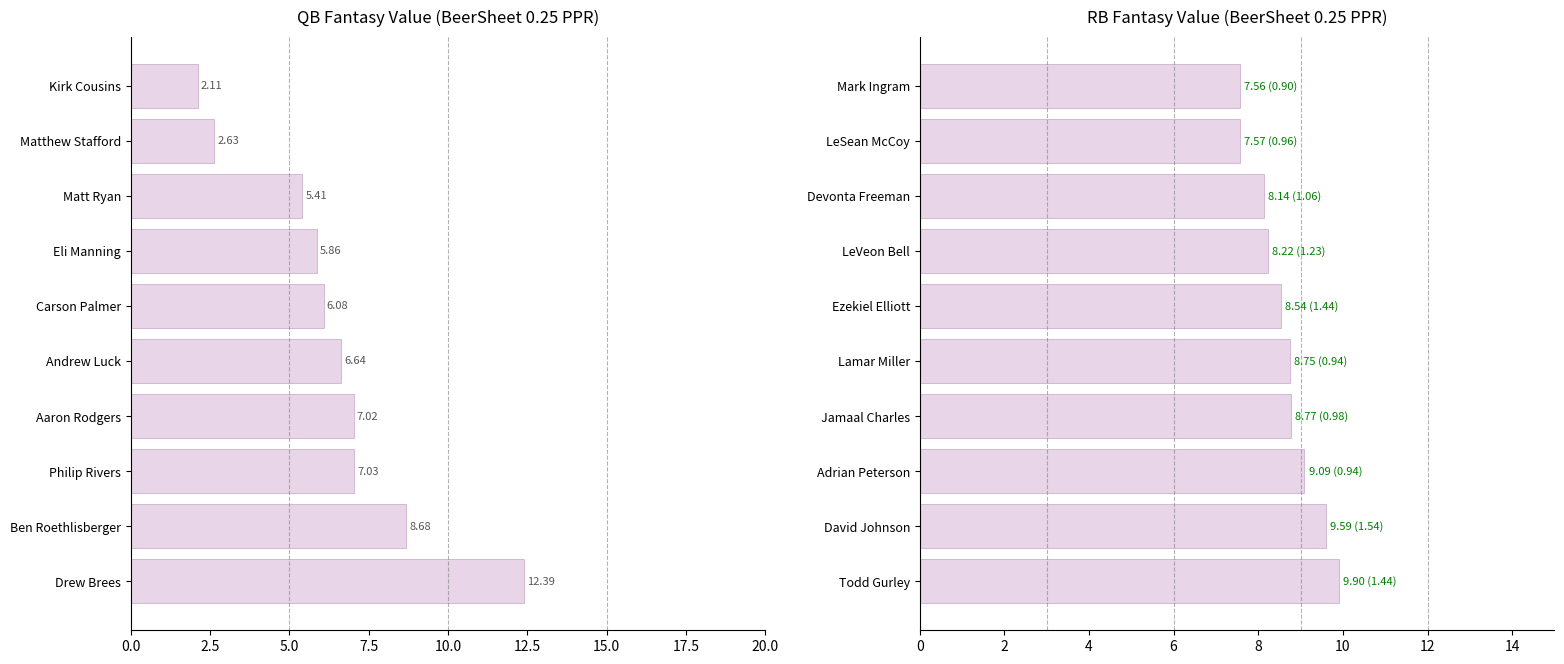

What is the greatest value displayed?

12.4